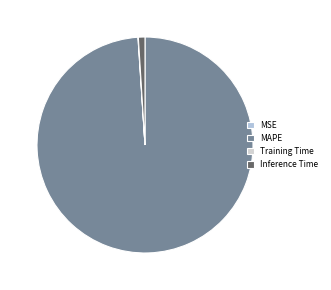

Combined, do MSE and Inference Time account for over 50%?

No